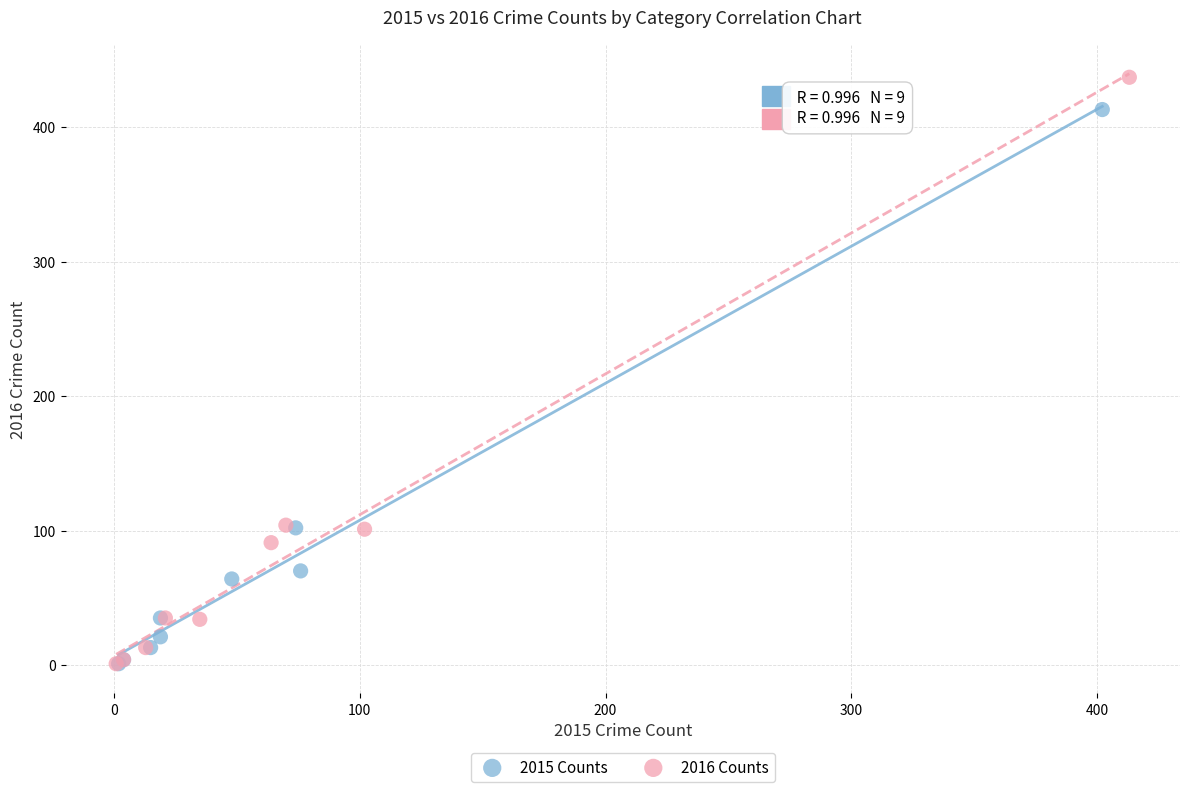

Which series has the largest Y range (max minus min)?

2016 Counts